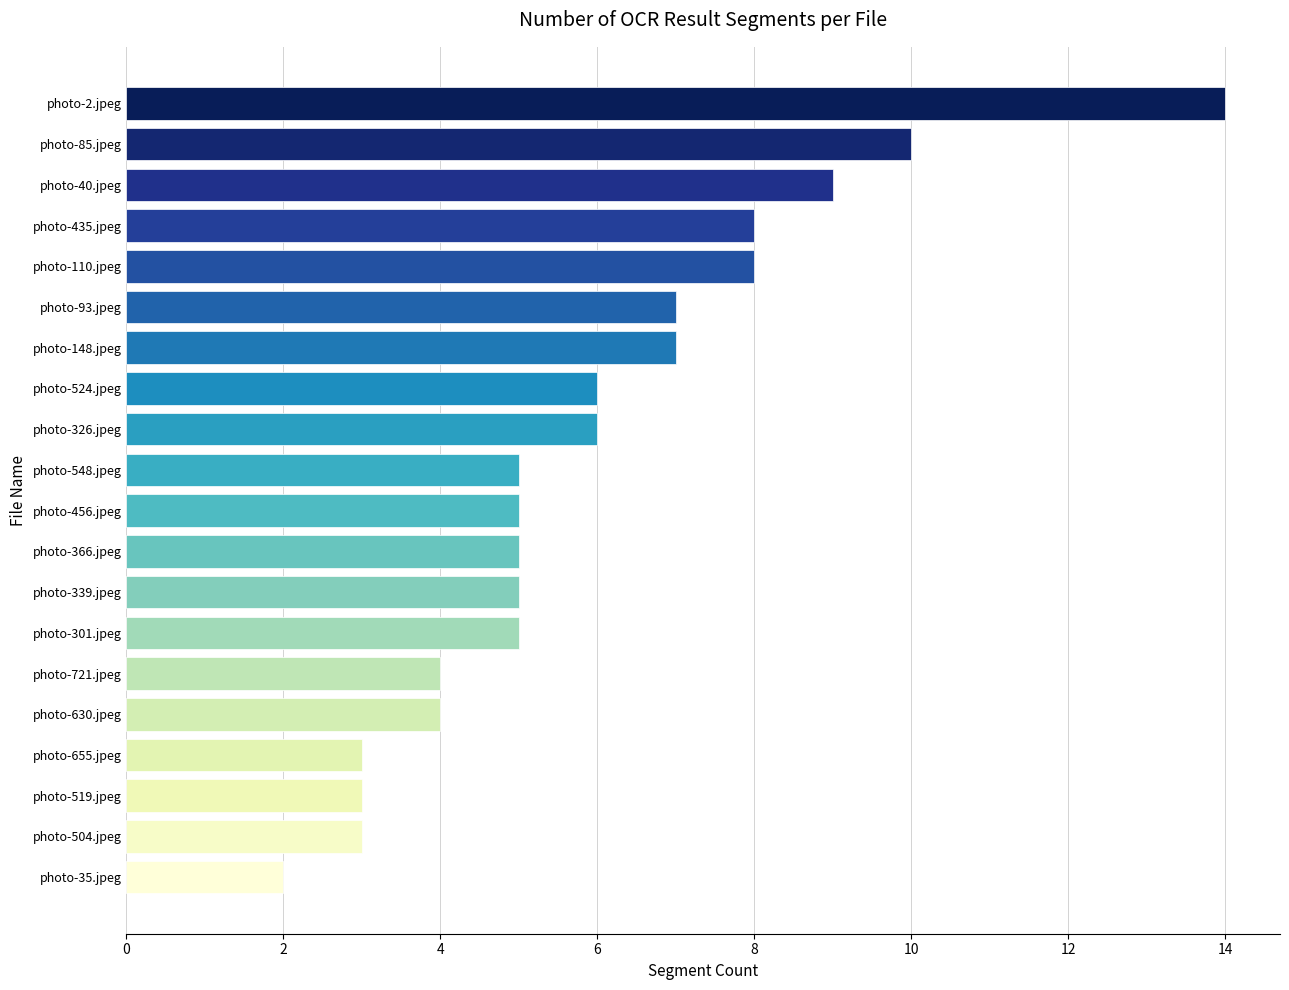

What is the greatest value displayed?

14